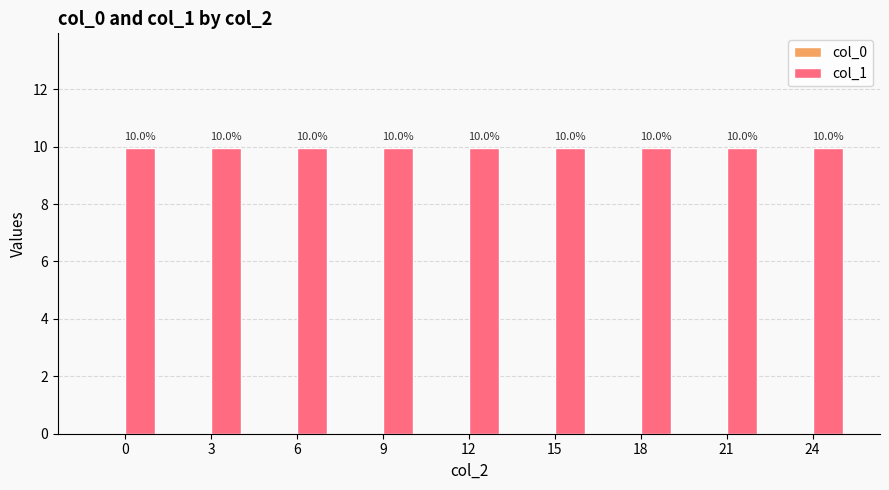

What are all the series names shown in the legend?

col_0, col_1